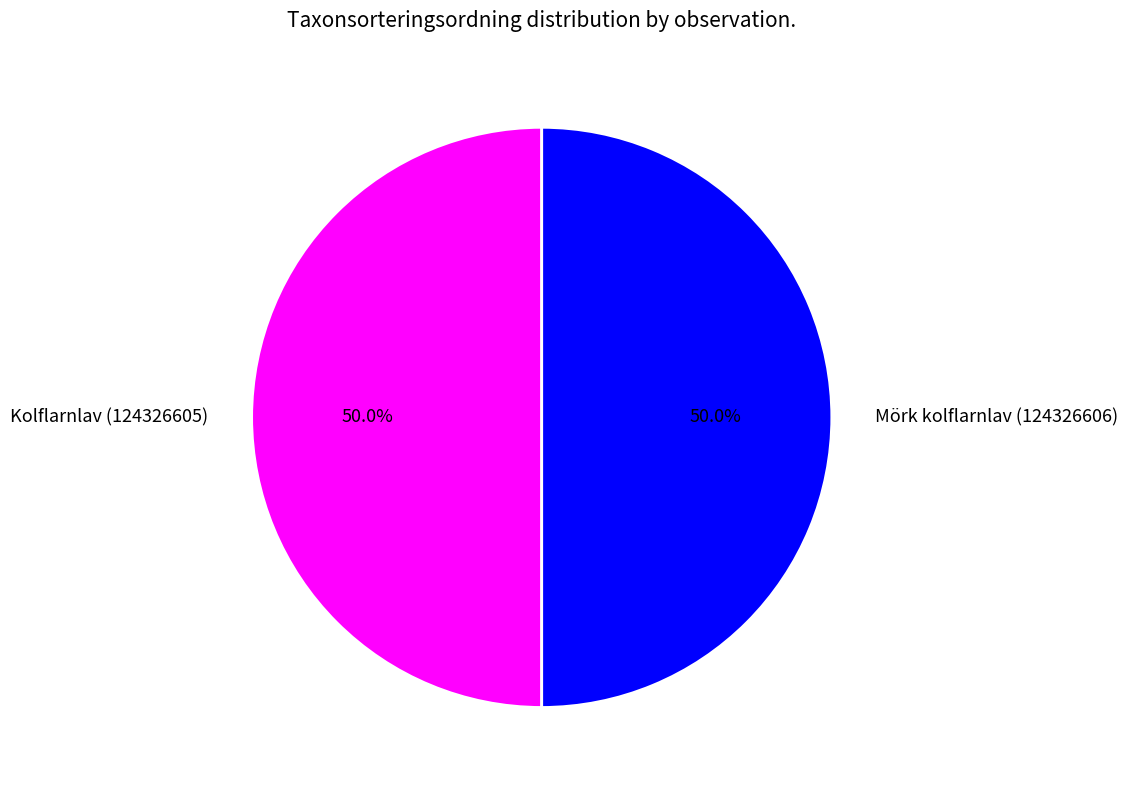

Approximately how many times larger is the value at Kolflarnlav (124326605) compared to Mörk kolflarnlav (124326606)?

1.0